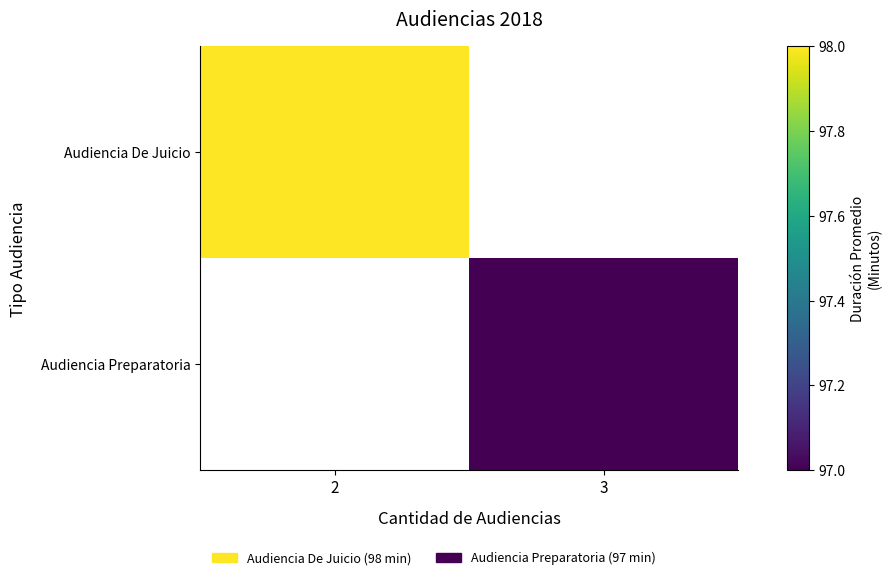

Which label corresponds to the smallest value in the chart?

3